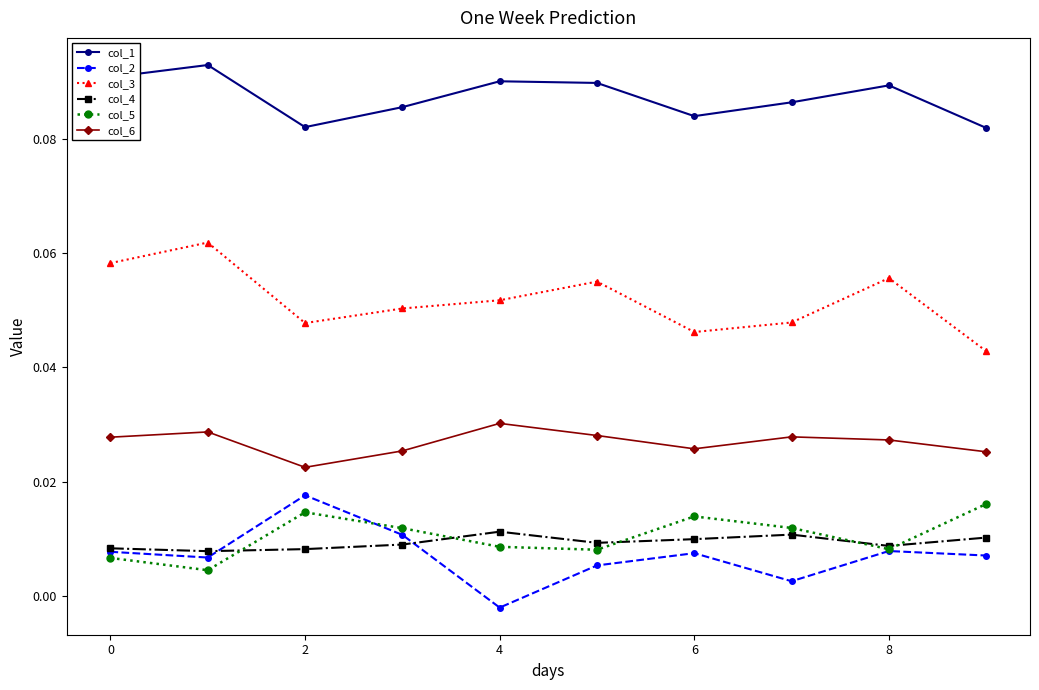

True or false: col_4 has more than 0 interior local peaks.

True